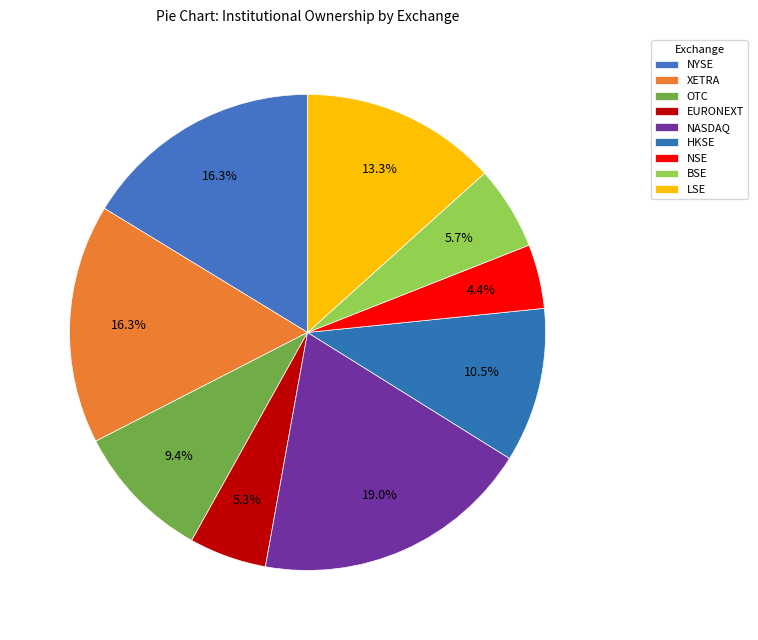

How many slices are in this pie chart?

9